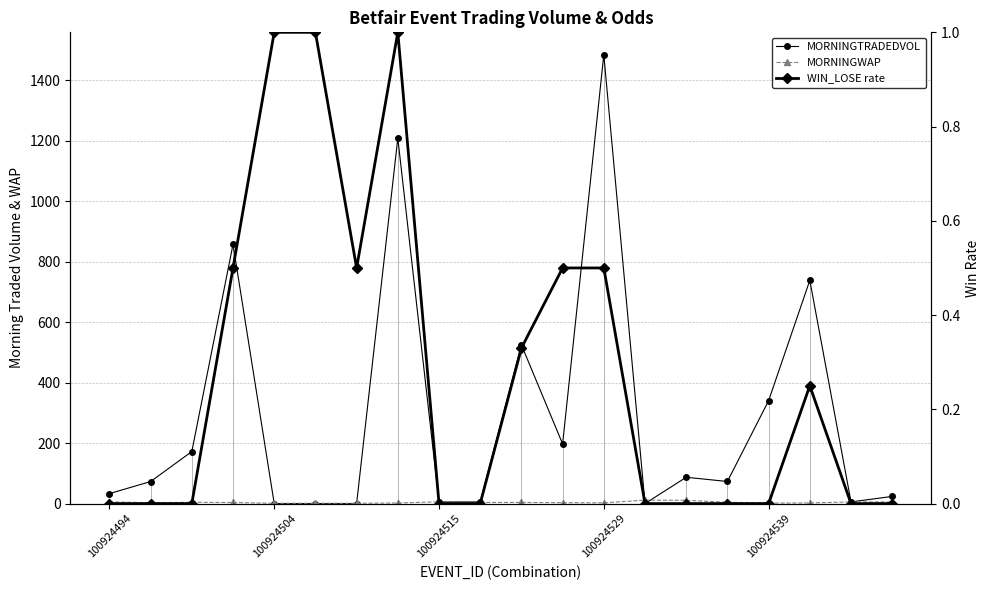

Where does the MORNINGWAP series first go above 3?

100924494